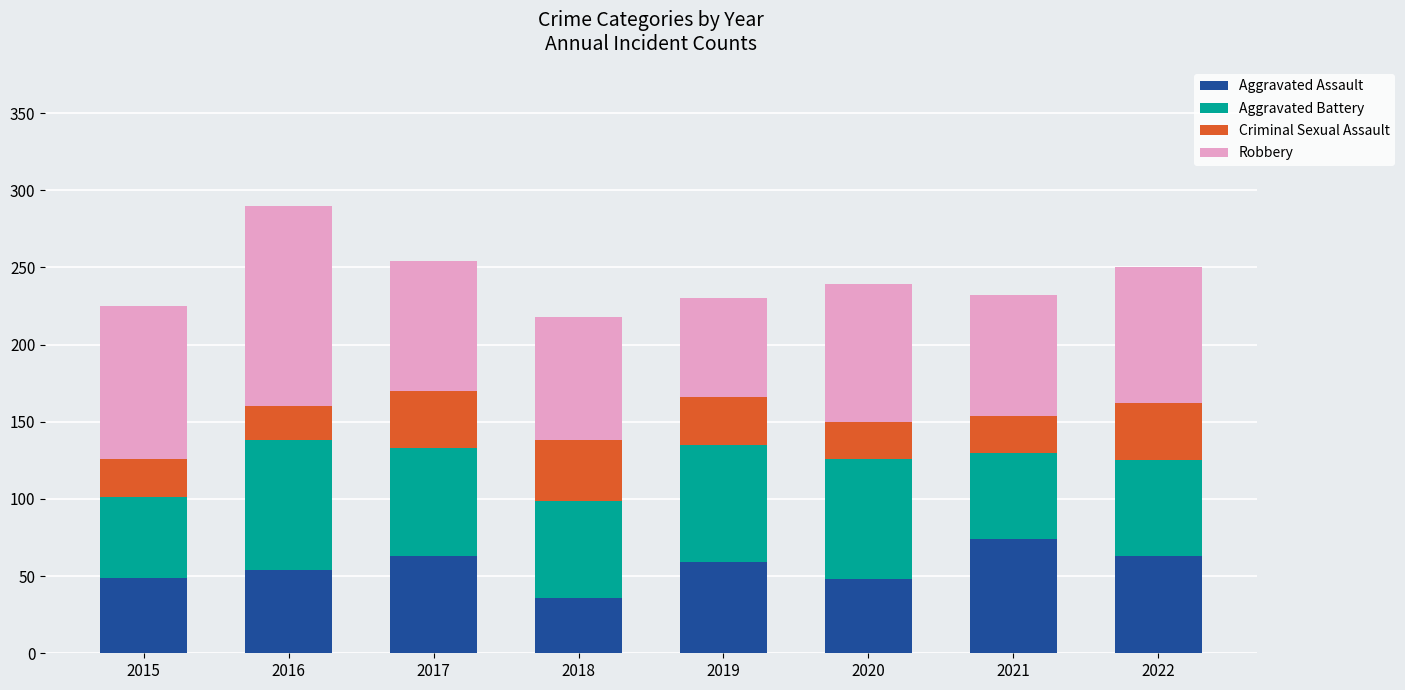

What is the difference between the Aggravated Assault values at 2019 and 2022?

4